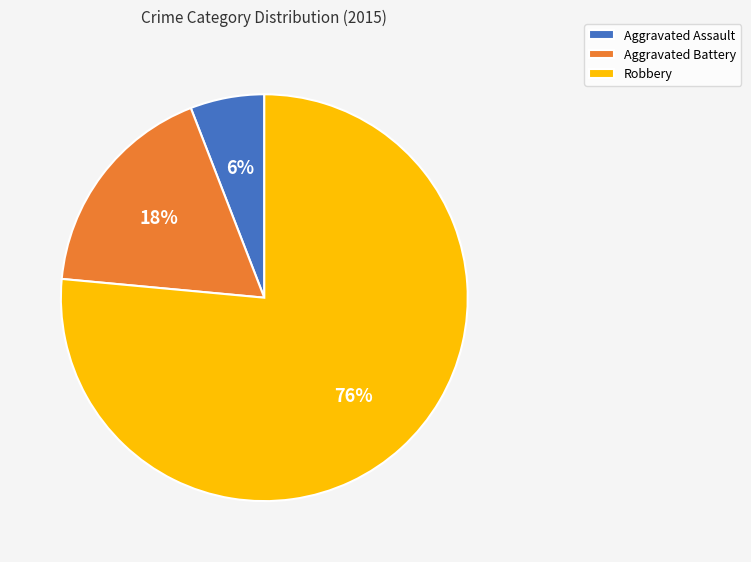

To the nearest percent, what is the average slice percentage?

33%